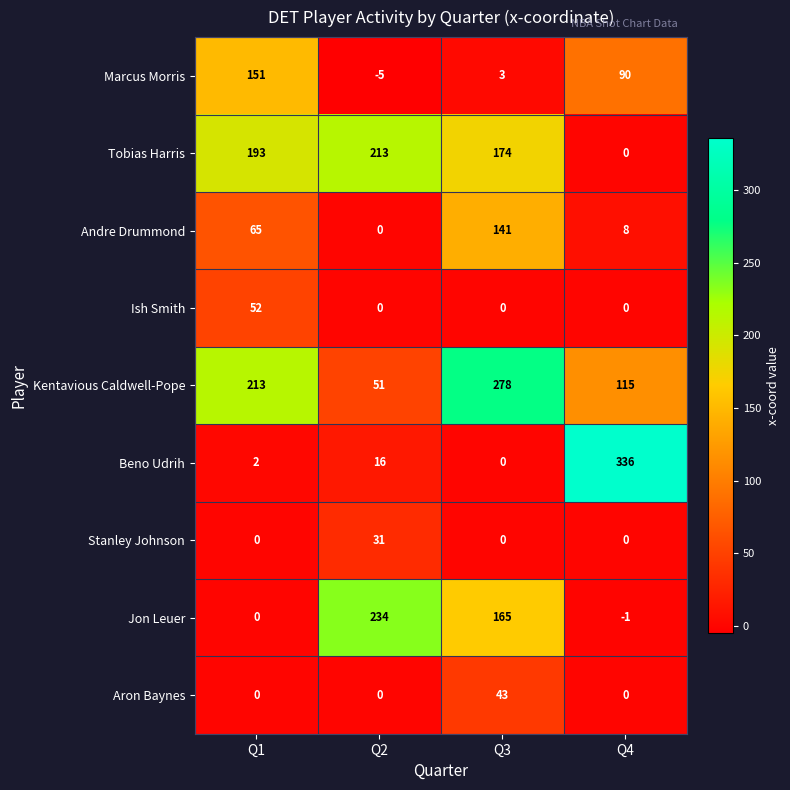

Which series has the widest spread of values?

Beno Udrih